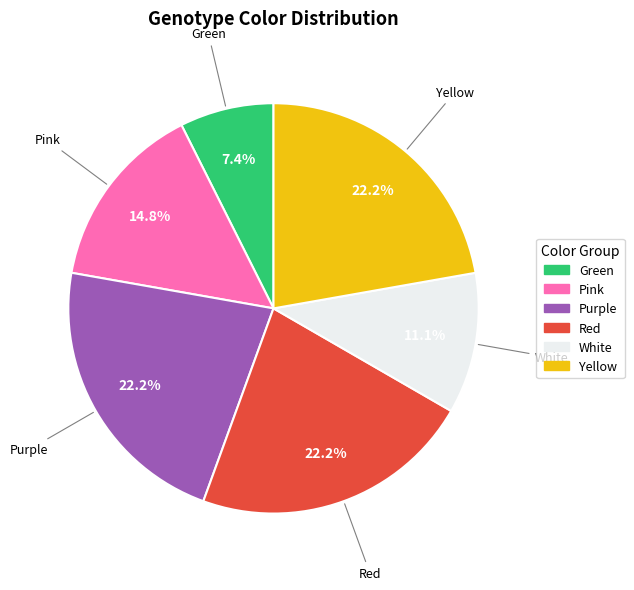

How many slices are in this pie chart?

6